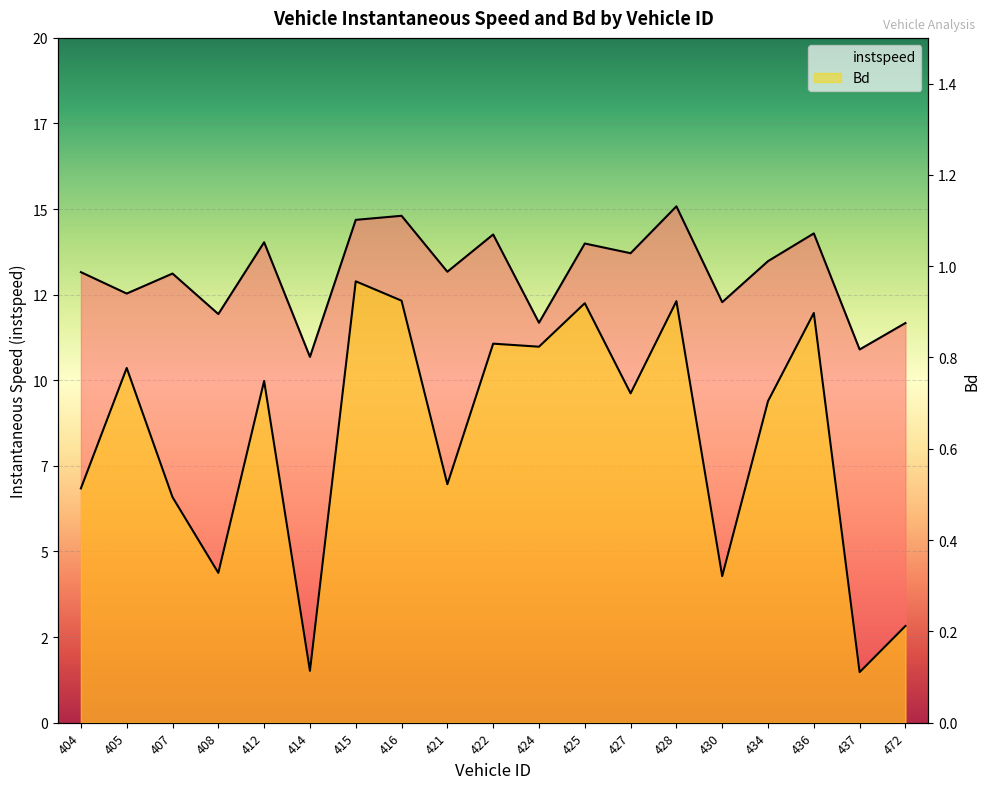

True or false: instspeed and Bd intersect in this chart.

False